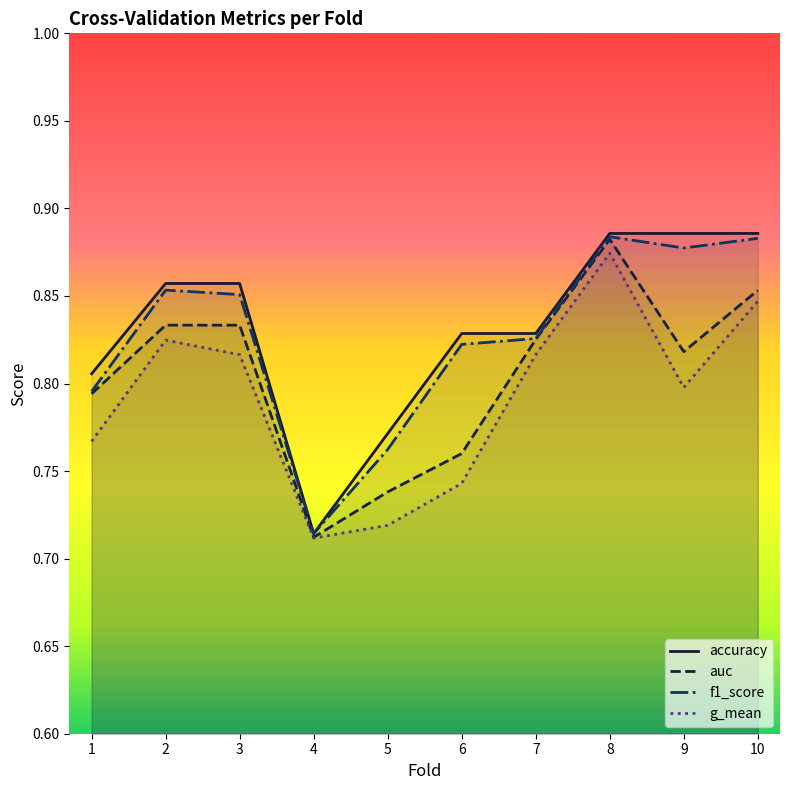

True or false: f1_score has a value of 1.0 at 4.

False